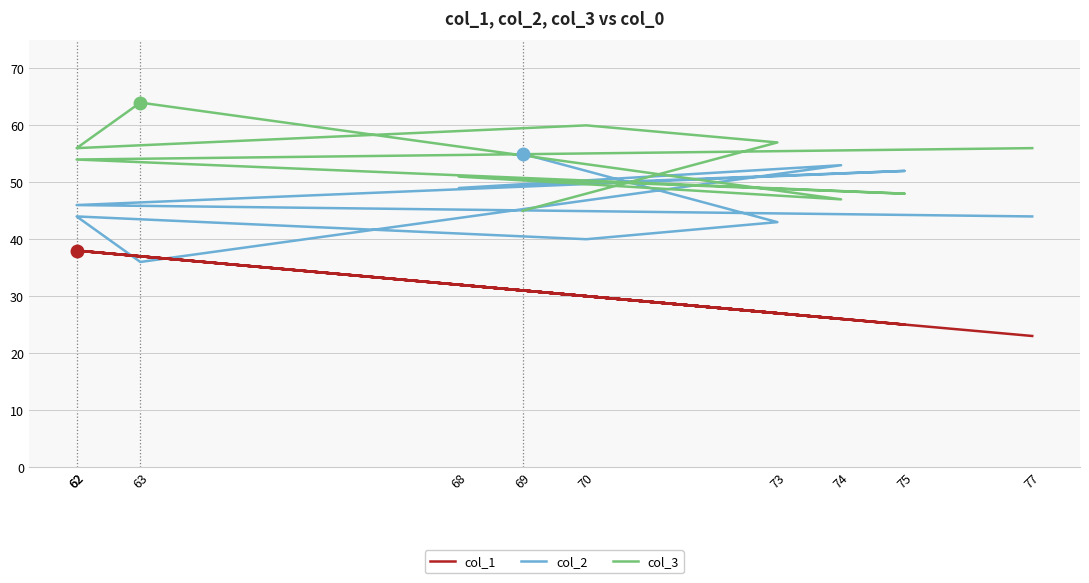

Rank the categories by col_1 value from lowest to highest.

77, 75, 74, 73, 70, 69, 68, 63, 62, 62